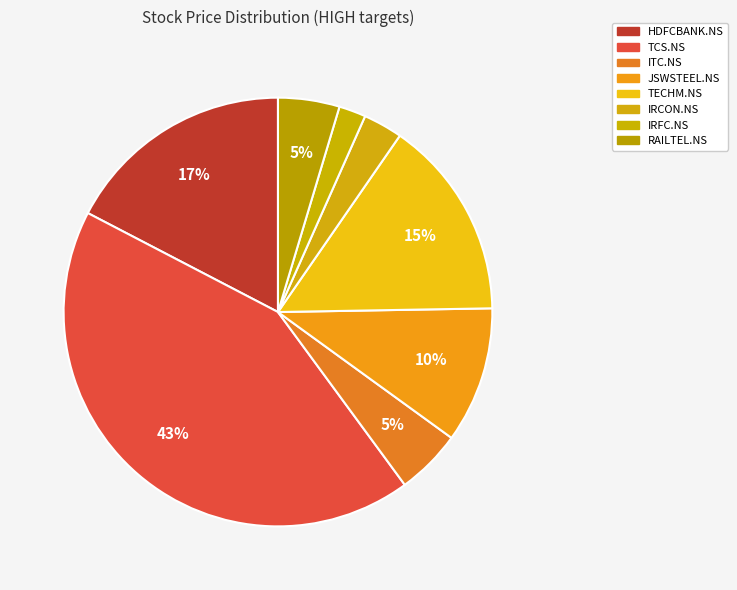

To the nearest percent, what is the difference between the largest and smallest slice percentages?

41%